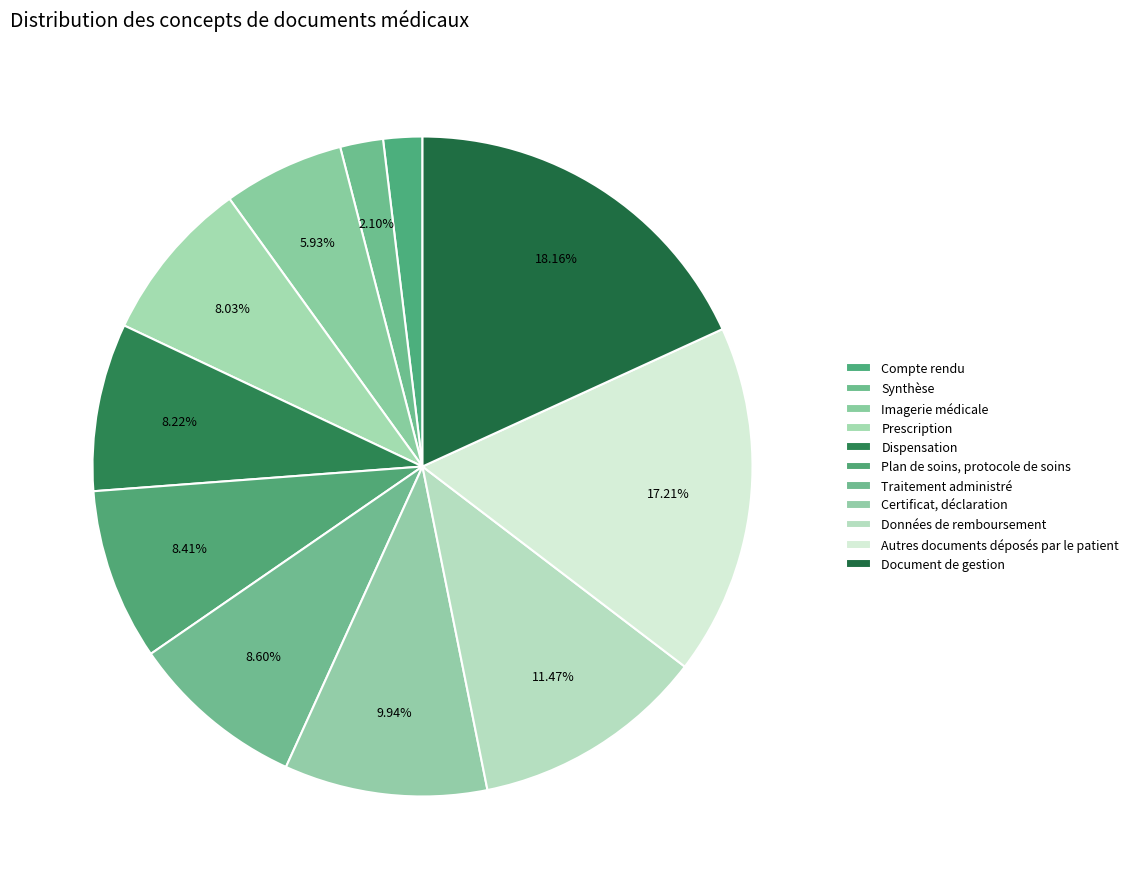

To the nearest percent, what is the difference between the largest and smallest slice percentages?

16%